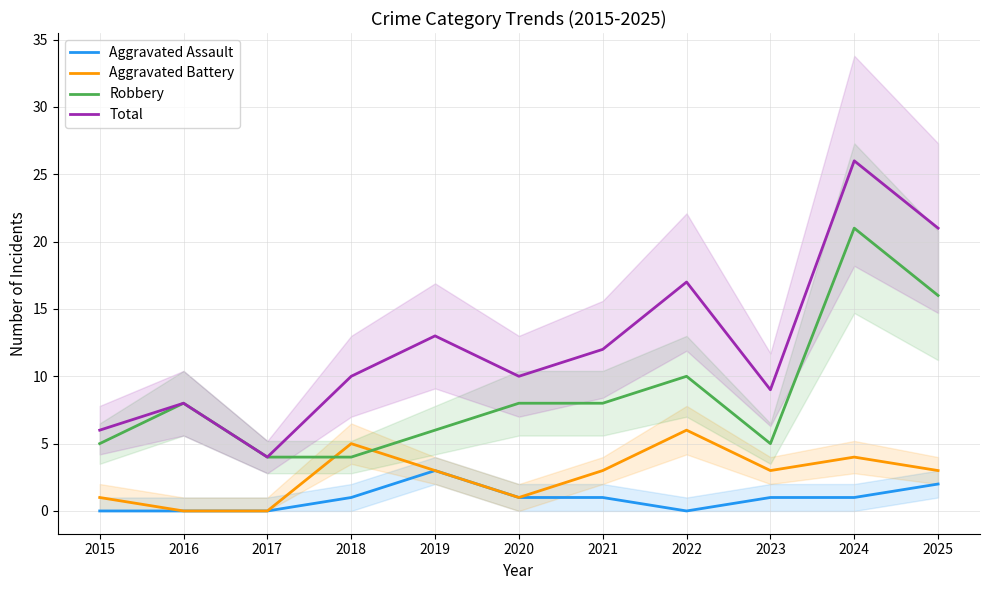

Rank the categories by Aggravated Assault value from lowest to highest.

2015, 2016, 2017, 2022, 2018, 2020, 2021, 2023, 2024, 2025, 2019